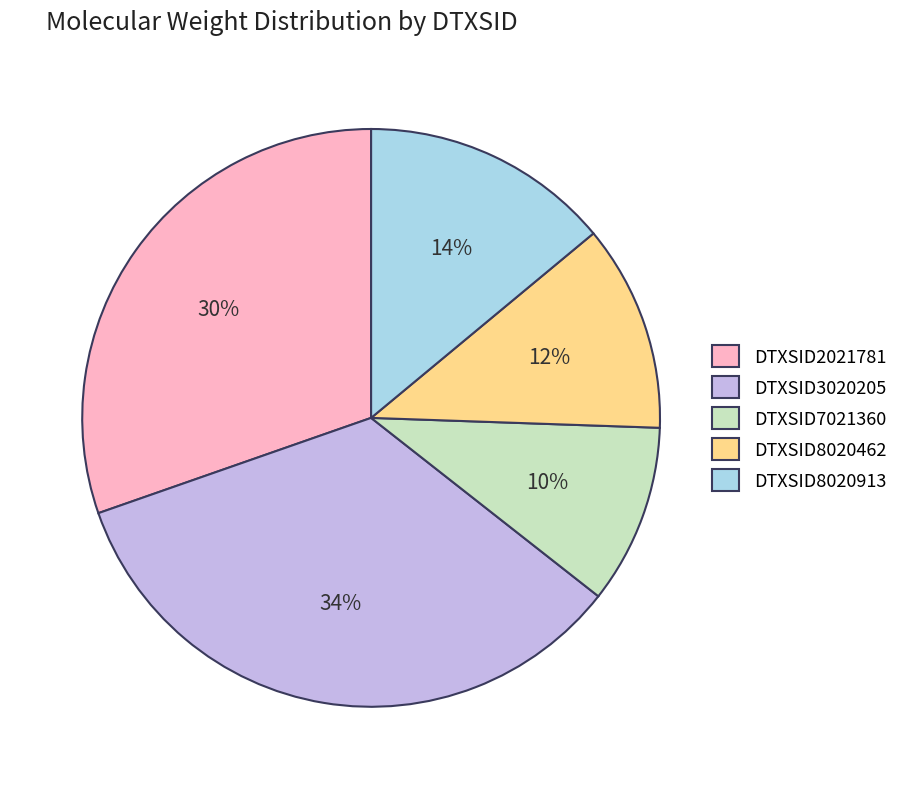

Does DTXSID8020462 represent more than half of the total?

No